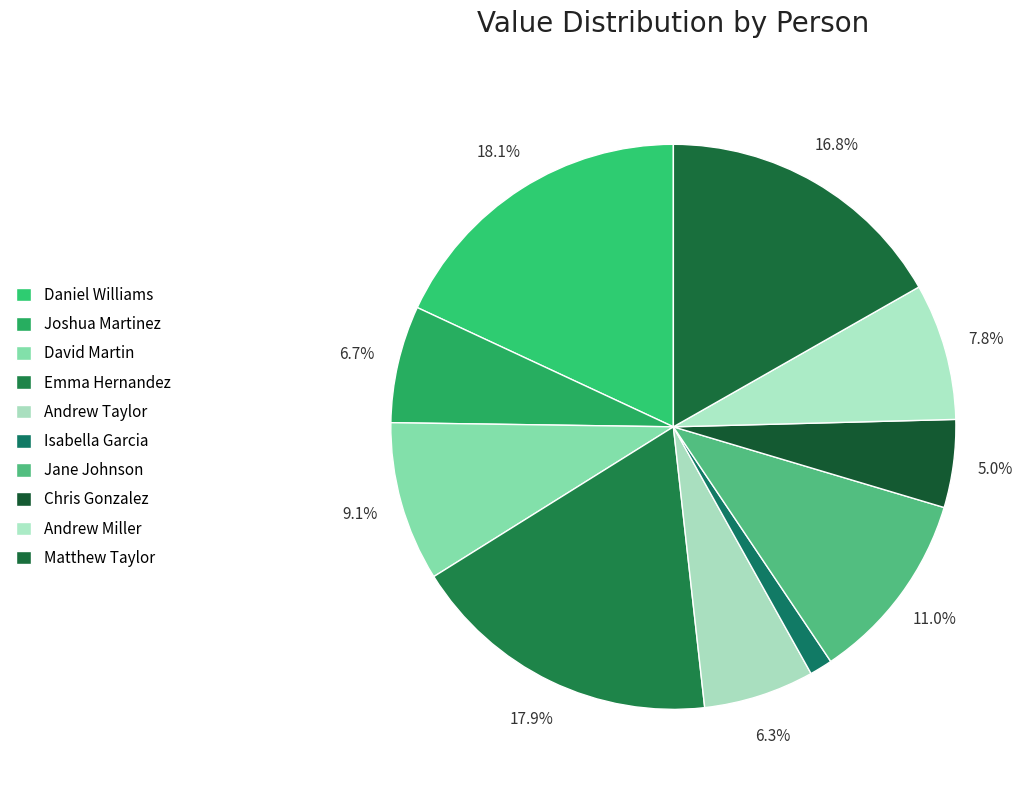

Which category has the biggest portion of the pie?

Daniel Williams